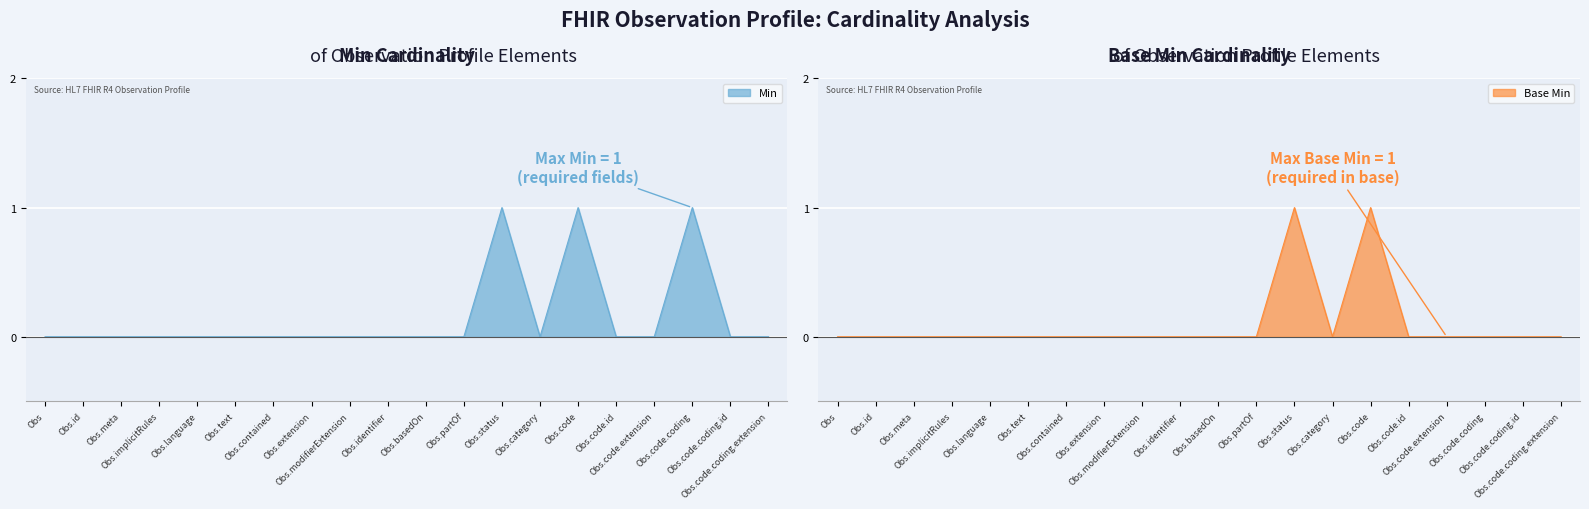

What is the label of the 20th point from the left?

Obs.code.coding.extension